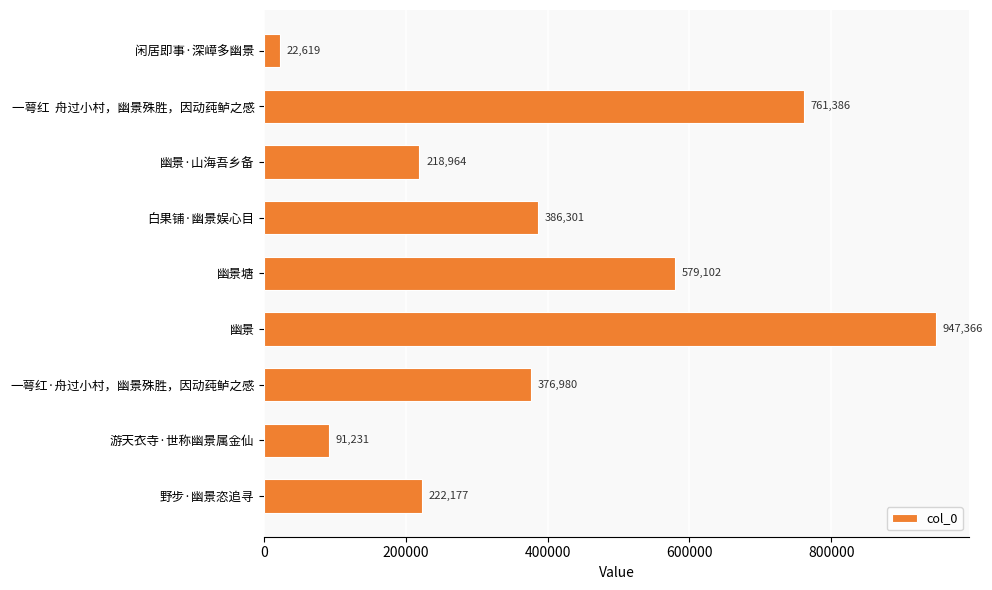

What is the difference between the second highest and second lowest values?

670155